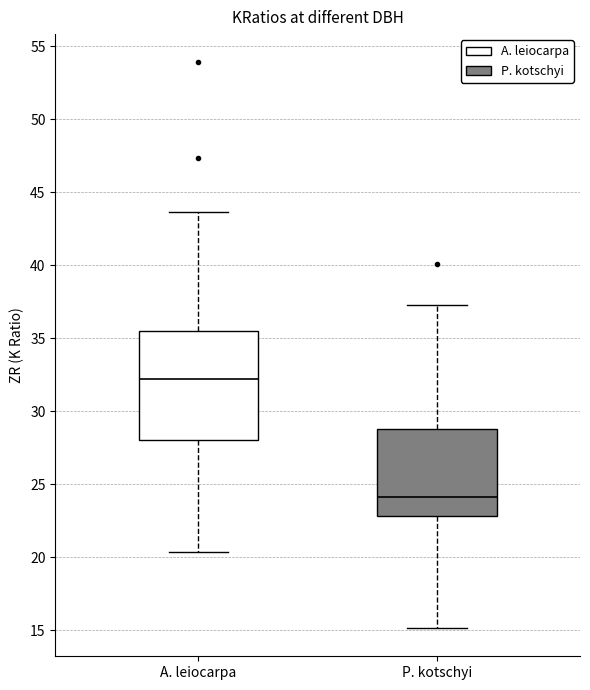

Reading left to right, read every box against the y-axis: the position of its median line, the range the box covers, and the ends of its whiskers. The values are not printed on the chart, so give them approximately, as read against the axis.

A. leiocarpa: median 32.0, box 28.0 to 35.5, whiskers 20.5 to 43.5
P. kotschyi: median 24.0, box 23.0 to 29.0, whiskers 15.0 to 37.5